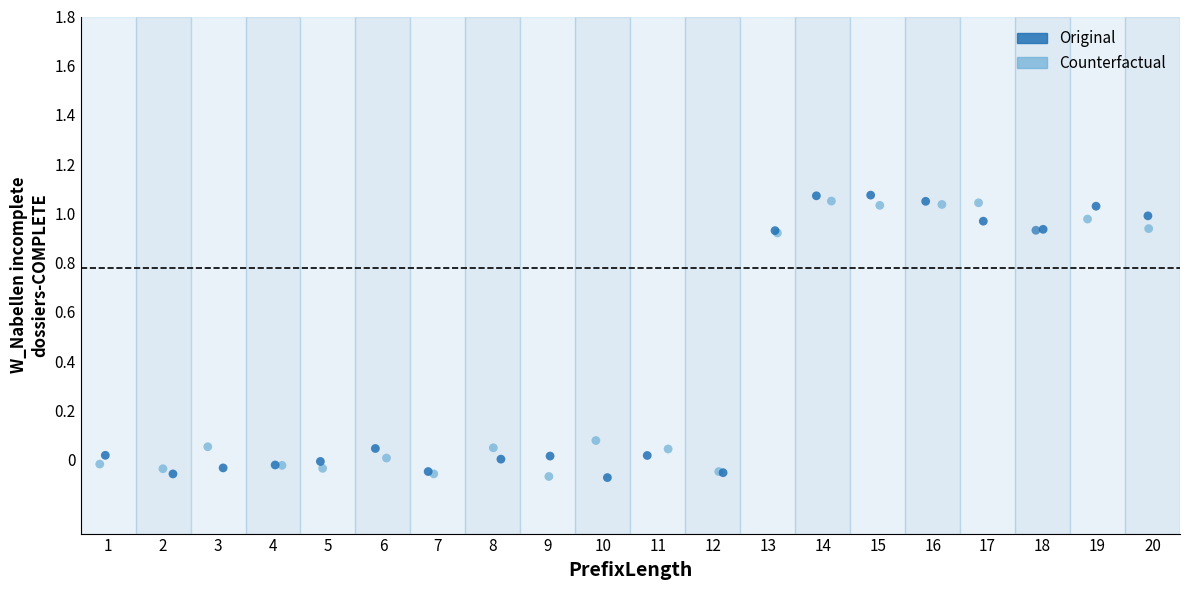

Which series has the widest spread of Y values?

Original